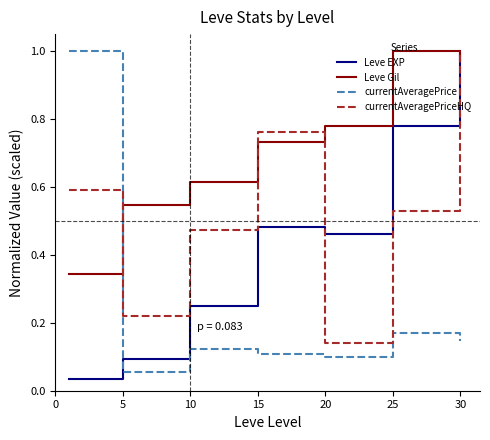

True or false: Leve Gil and Leve EXP cross at least once.

True